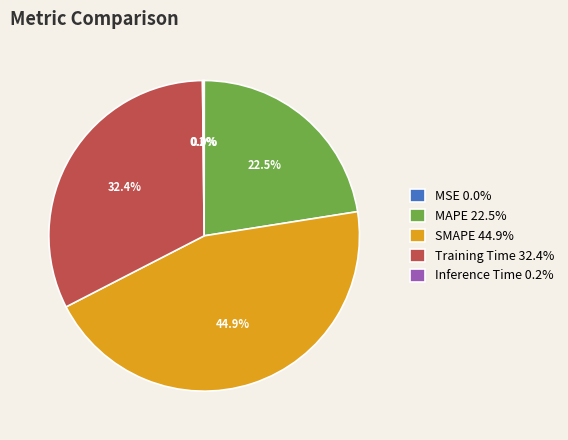

Which category has the biggest portion of the pie?

SMAPE